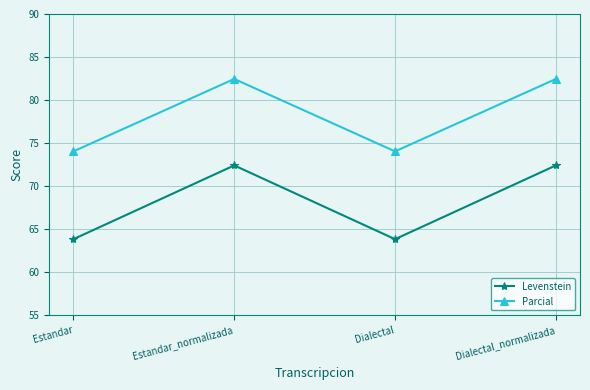

Is this an area chart (filled region under the line)?

No